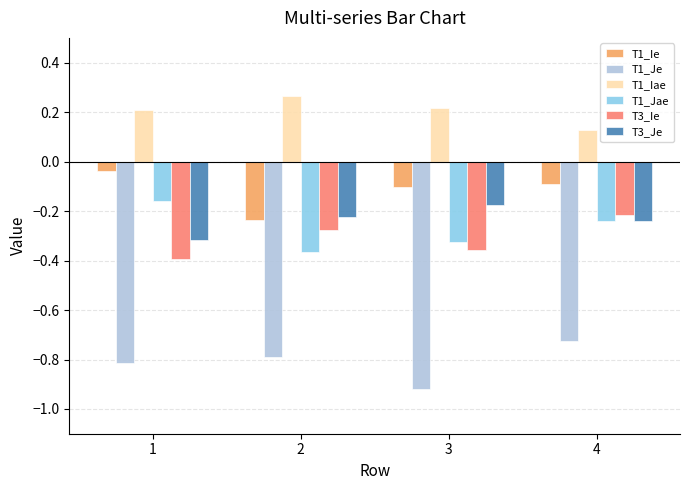

The value of T1_Jae at 2 is -0.5. True or false?

False